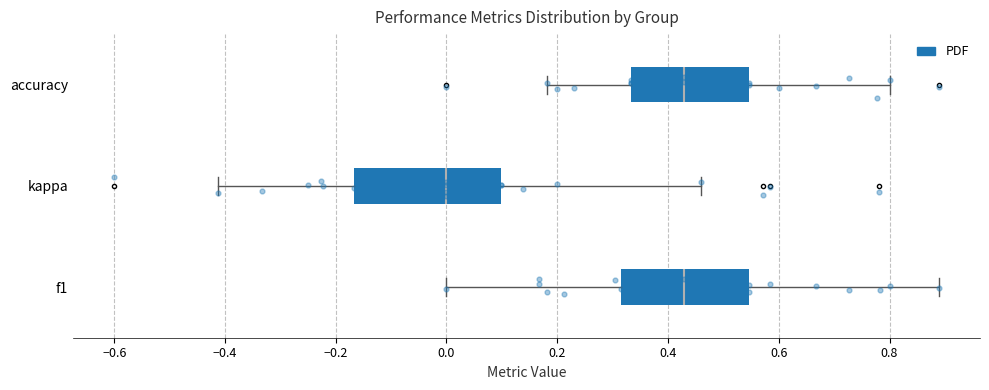

Reading bottom to top, read every box against the x-axis: the position of its median line, the range the box covers, and the ends of its whiskers. The values are not printed on the chart, so give them approximately, as read against the axis.

f1: median 0.42, box 0.32 to 0.54, whiskers 0.00 to 0.88
kappa: median 0.00, box -0.16 to 0.10, whiskers -0.42 to 0.46
accuracy: median 0.42, box 0.34 to 0.54, whiskers 0.18 to 0.80